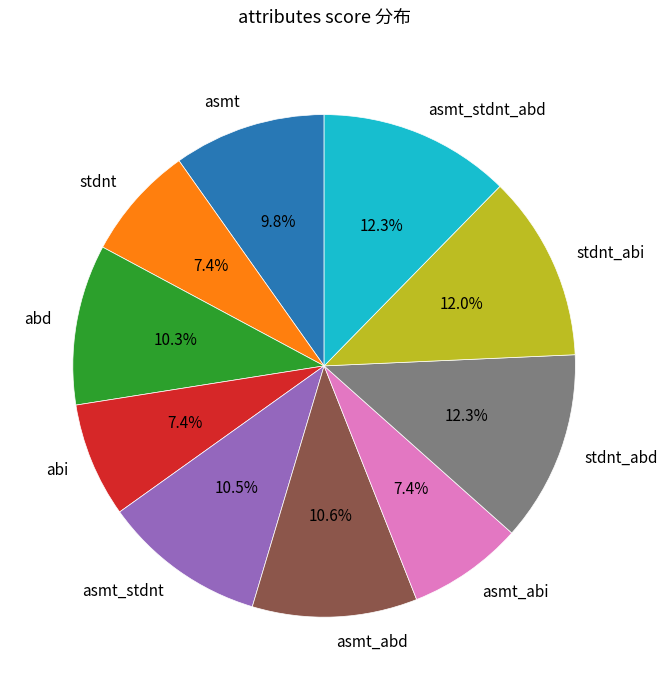

Is it true that asmt is 3% of the pie?

False